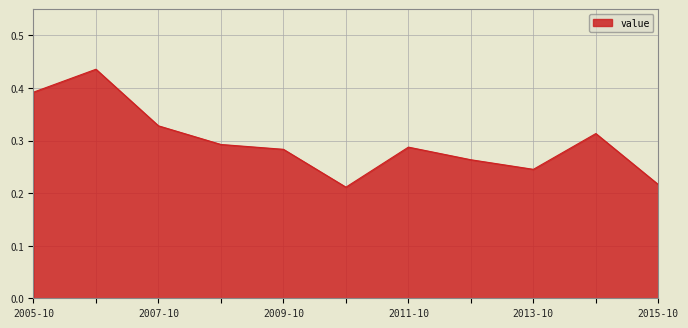

How many lines are shown in the chart?

1